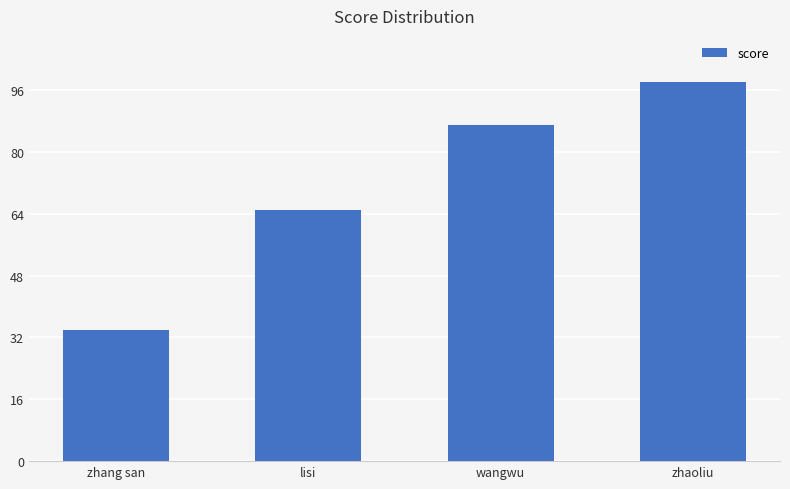

Reading left to right, what are all the values shown in this chart?

34	65	87	98